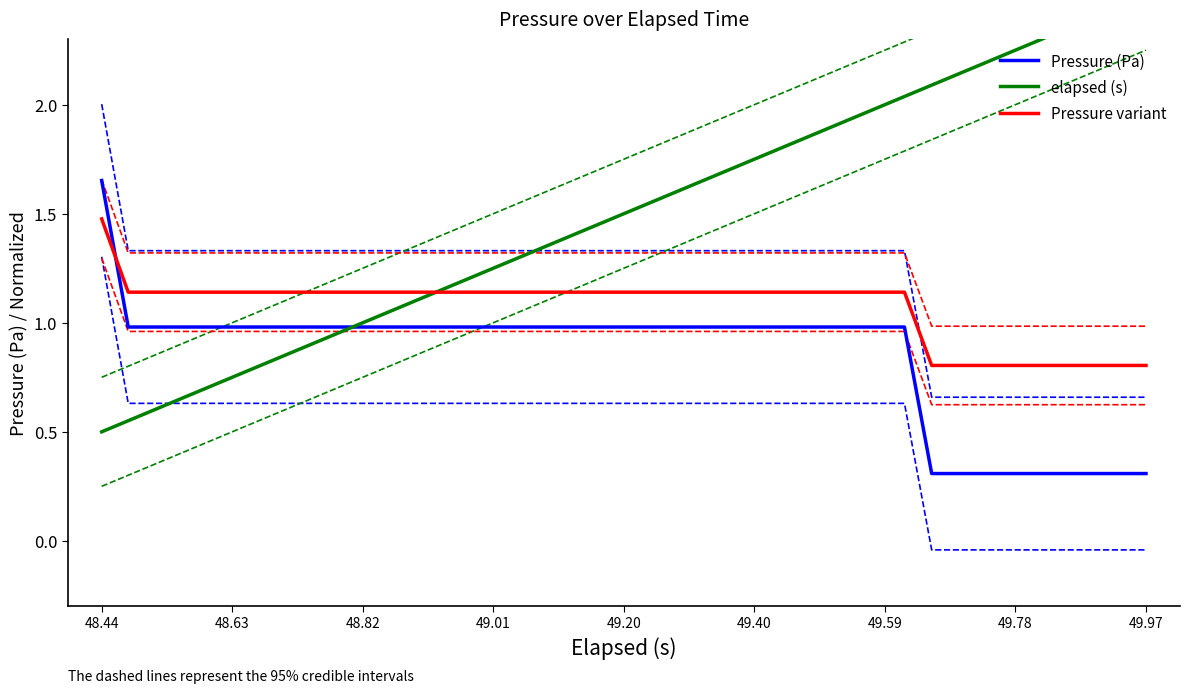

True or false: Pressure (Pa) and Pressure variant intersect in this chart.

True